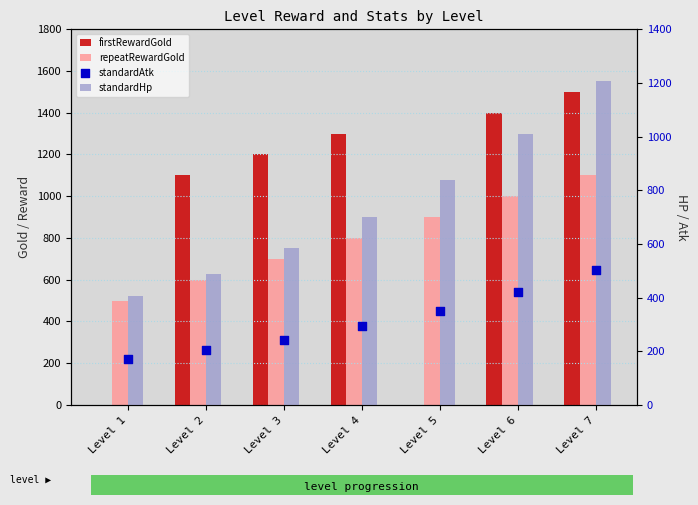

Which series reaches the minimum Y coordinate?

firstRewardGold